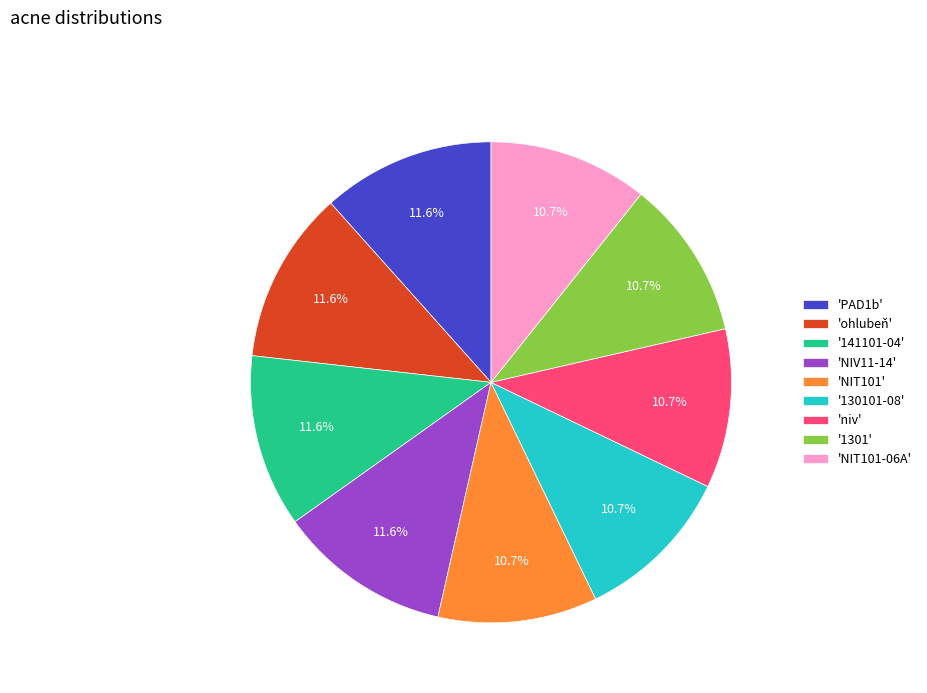

What portion of the pie excludes 'NIT101-06A'?

89.3%